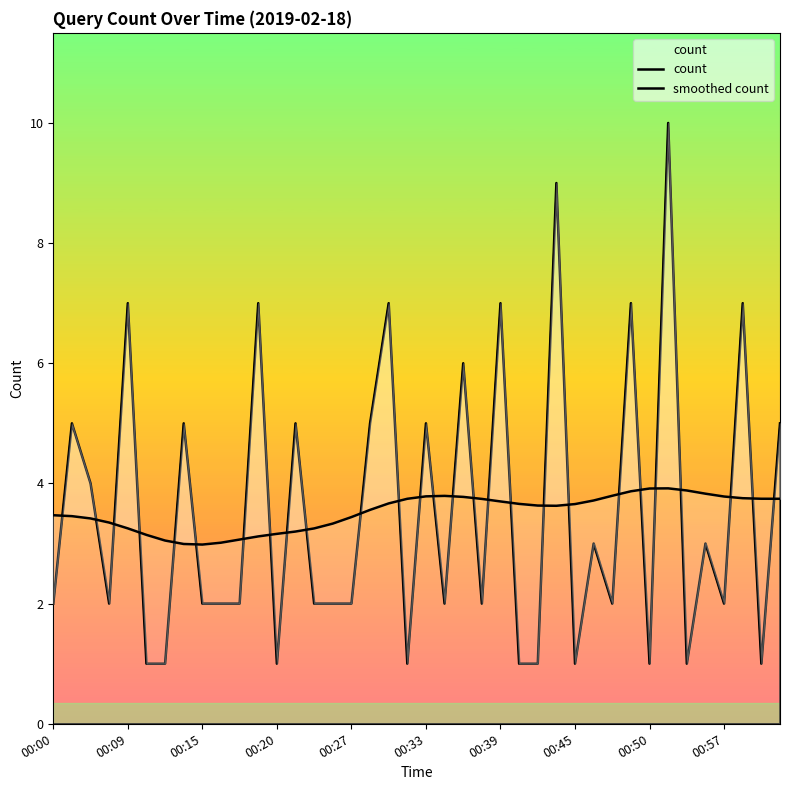

What is the difference between the maximum and minimum values in the smoothed count series?

0.9